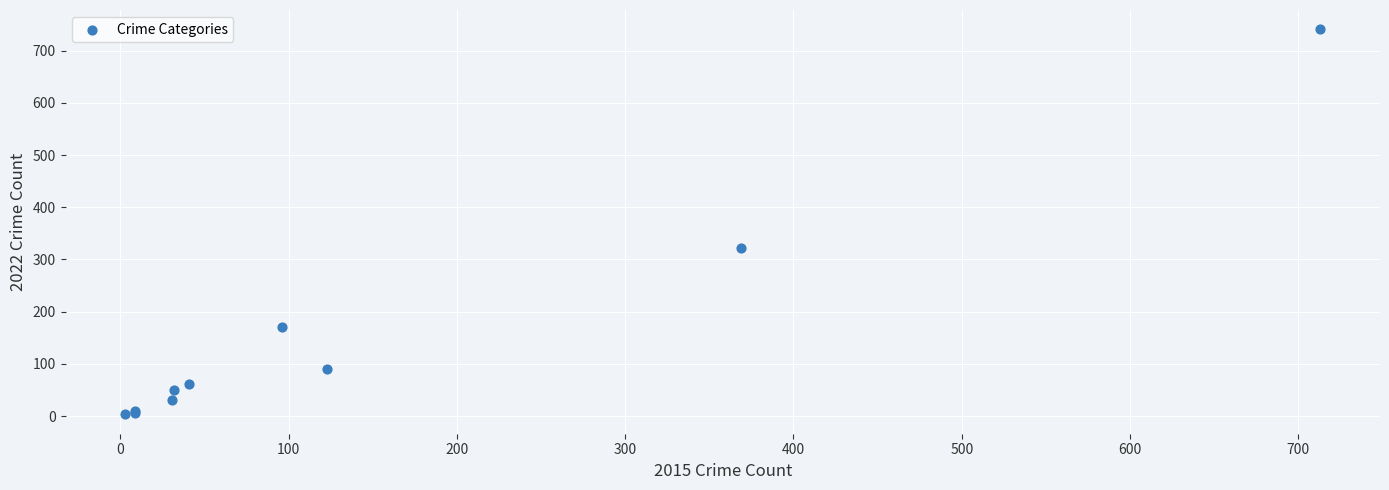

What Y value in the scatter plot is closest to 372?

321